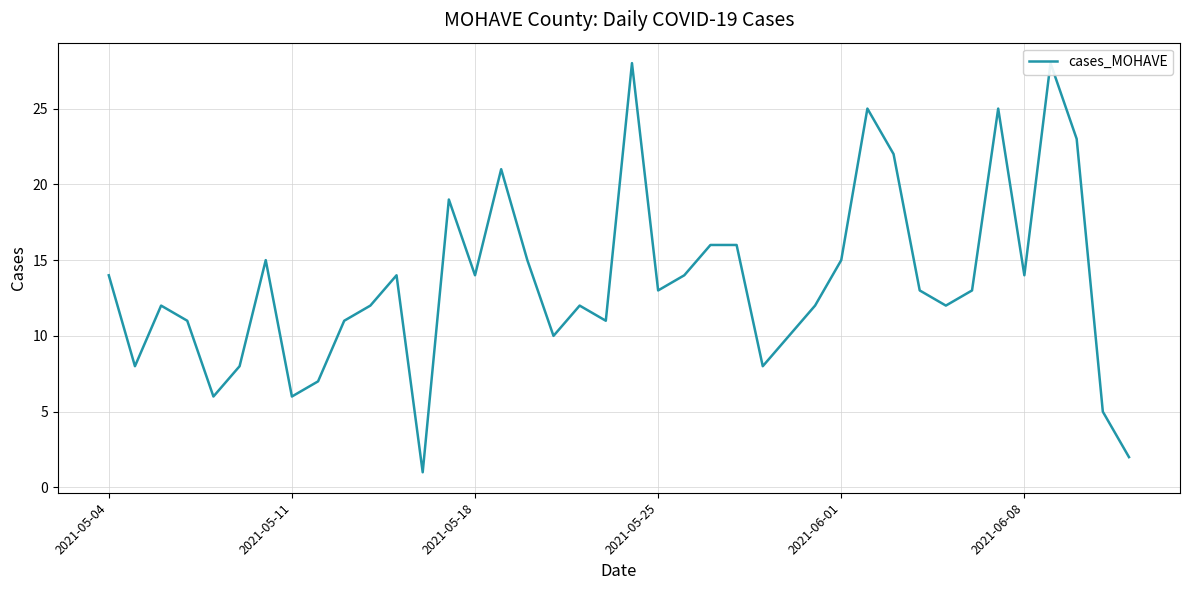

What is the difference between the second highest and minimum values?

27